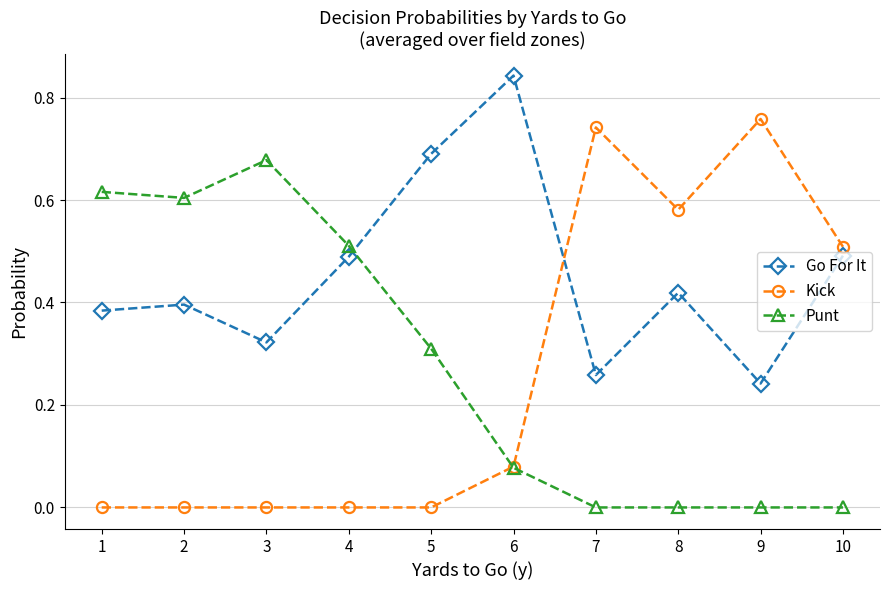

At 3, list the series in order from largest to smallest.

Punt, Go For It, Kick